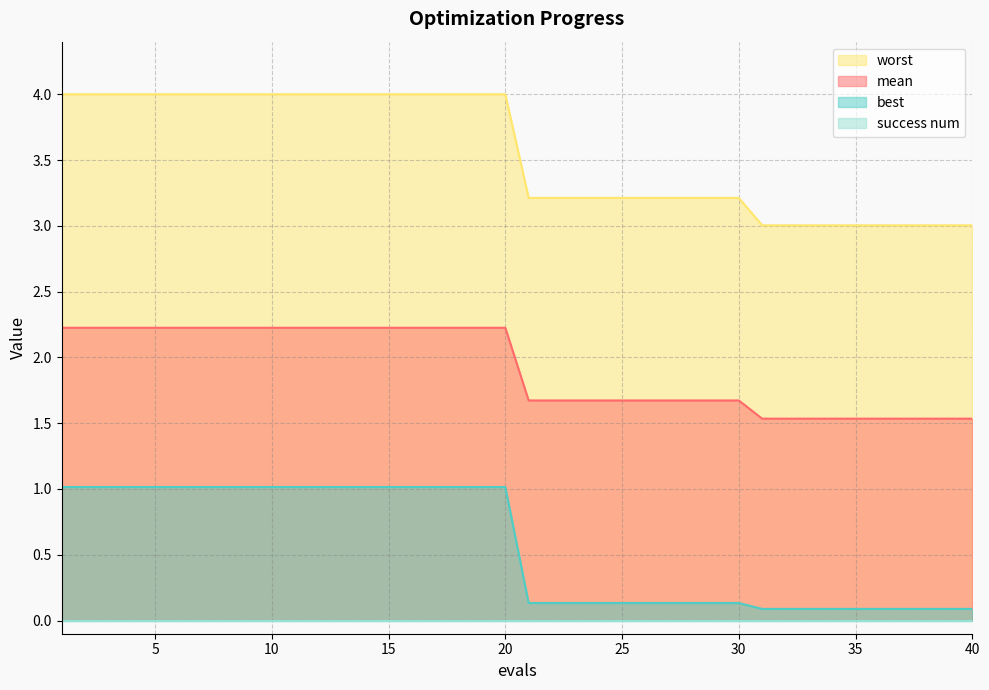

Which series has the widest spread of values?

worst